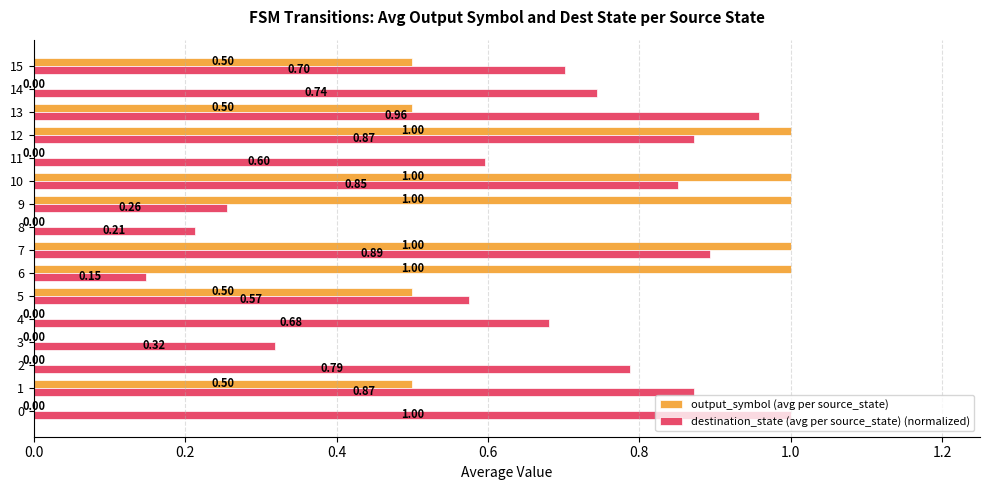

Which series changed the most between 2 and 11?

destination_state (avg per source_state) (normalized)